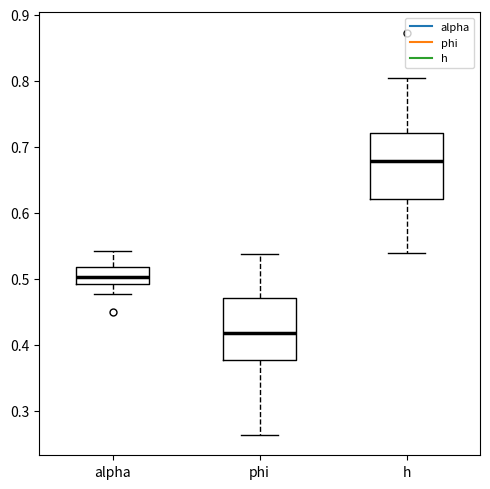

Which box's median line is the lowest?

phi